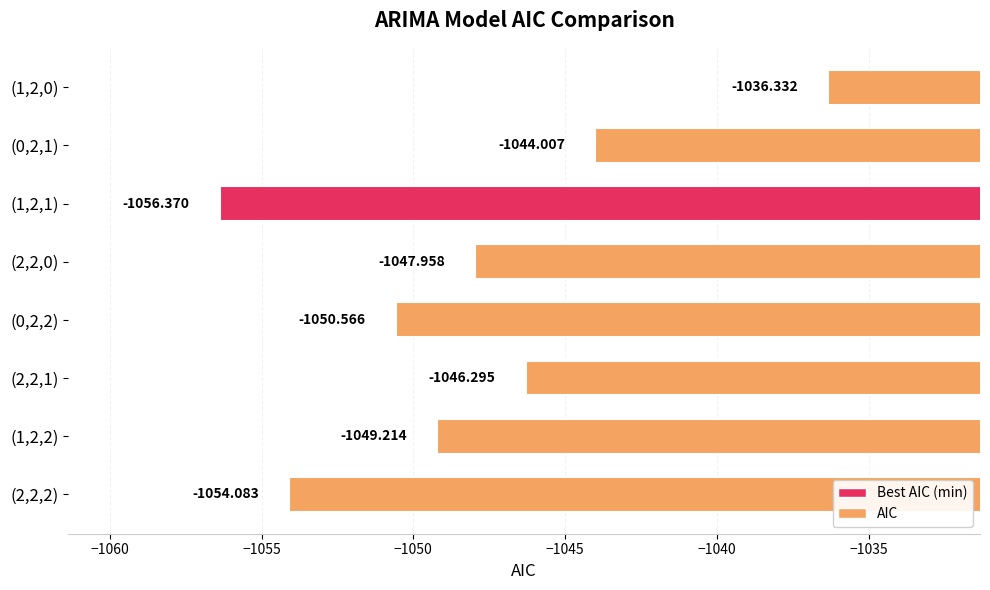

What is the change in value from (1,2,1) to (2,2,1)?

+10.1